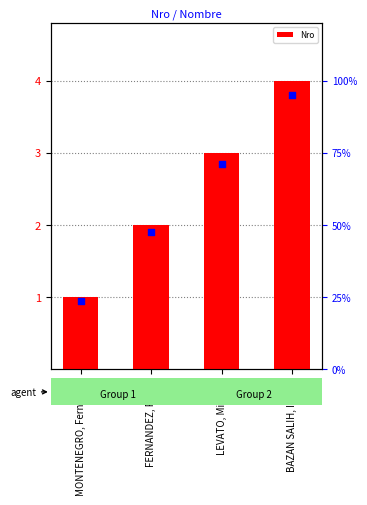

Which has a higher value, LEVATO, Micaela or MONTENEGRO, Fernando?

LEVATO, Micaela